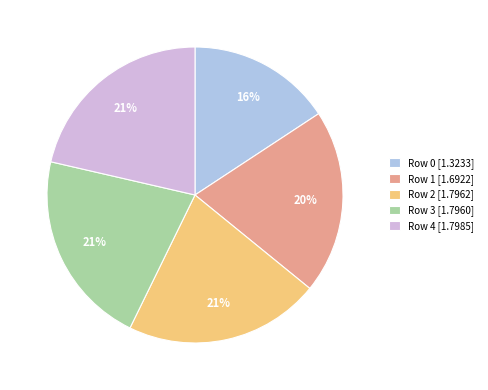

Combined, do Row 4 [1.7985] and Row 1 [1.6922] account for over 50%?

No